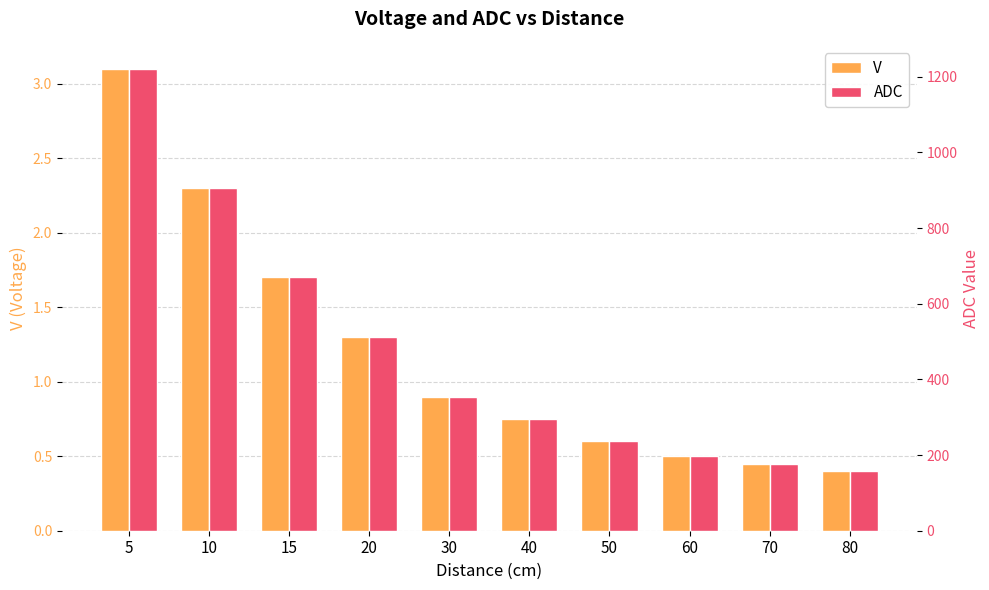

What is the difference between the highest and lowest values at 10?

903.5